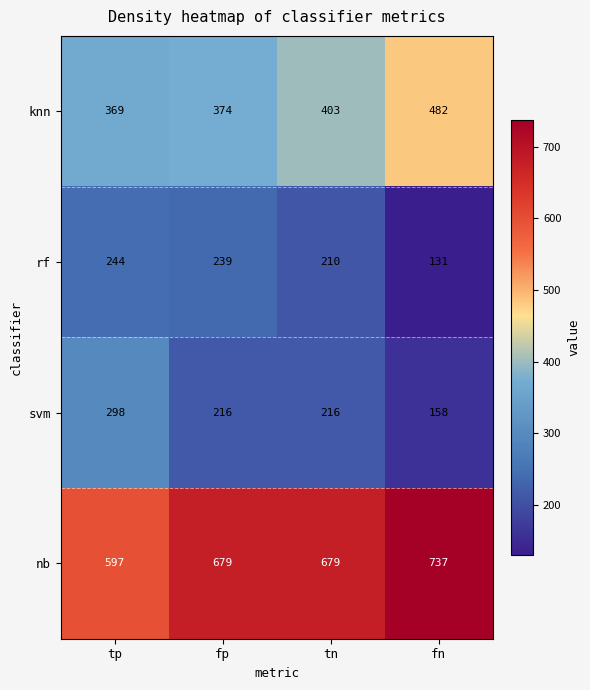

Reading right to left, extract all data points from this chart.

knn: 482	403	374	369
rf: 131	210	239	244
svm: 158	216	216	298
nb: 737	679	679	597